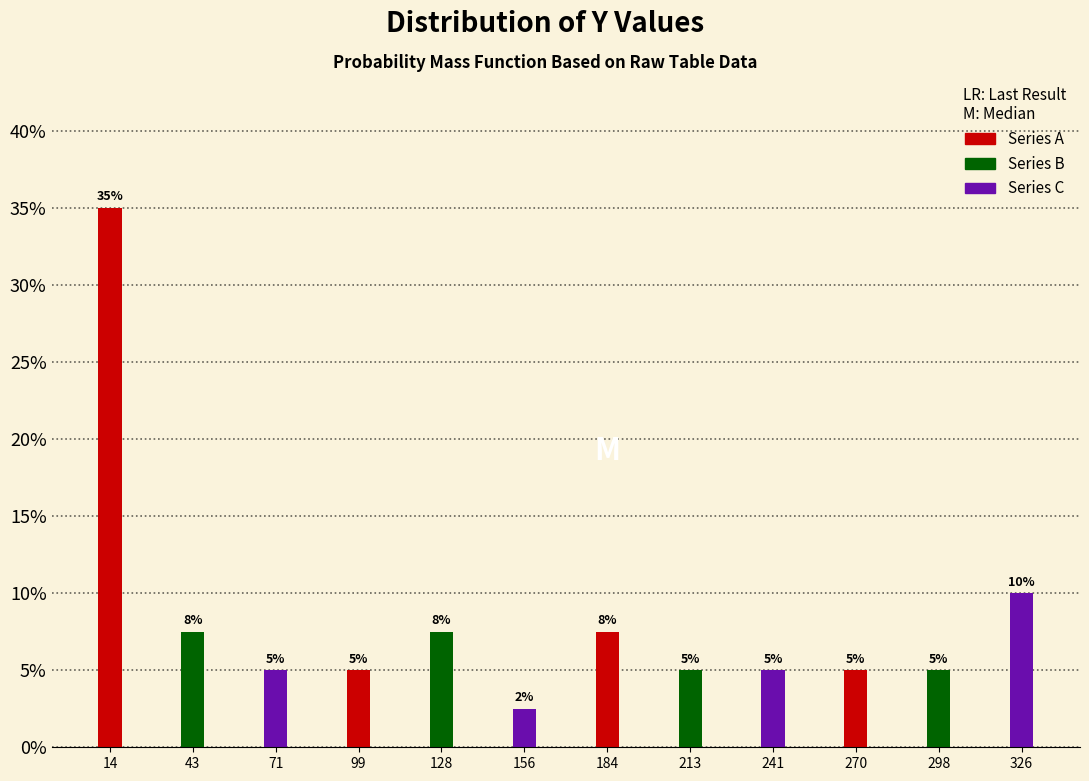

At which label does the data first exceed 5?

14